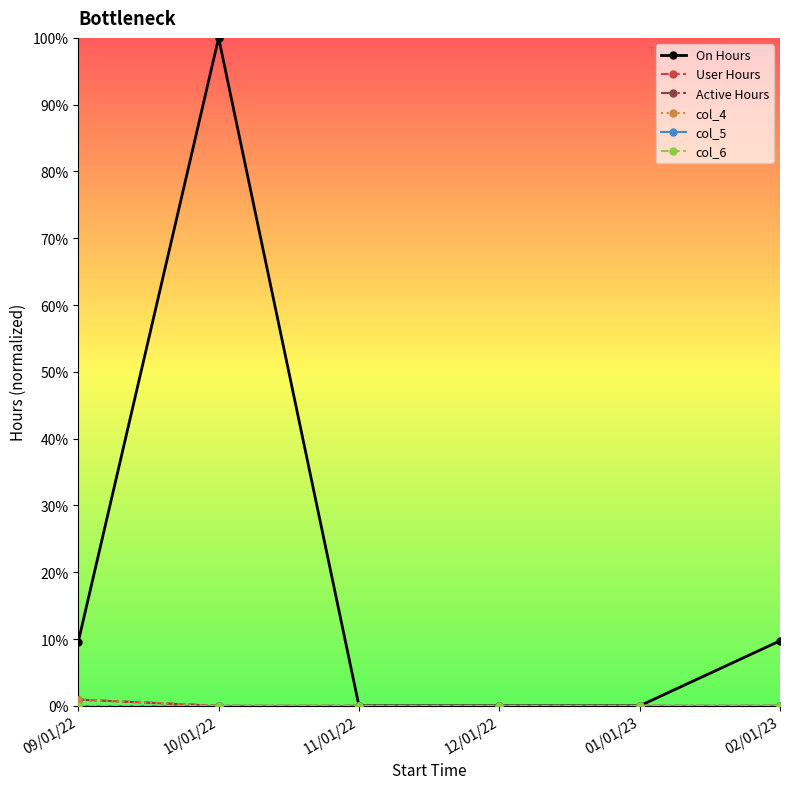

Does the chart have visible grid lines?

No